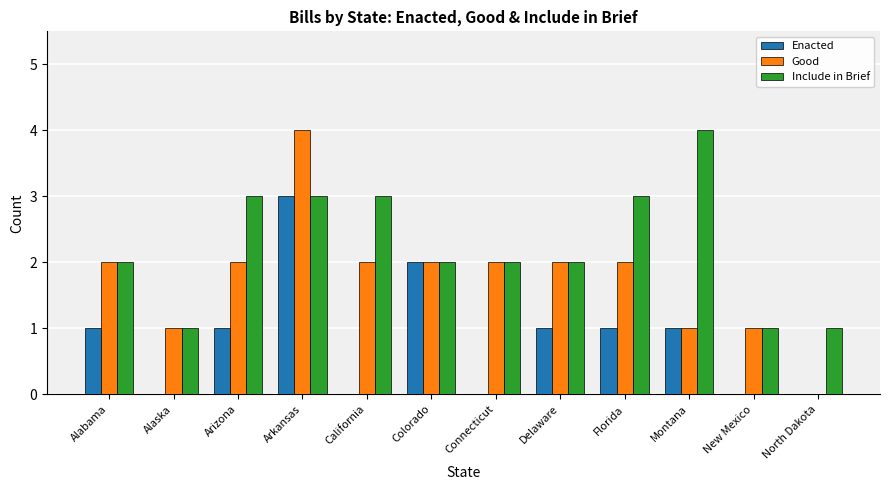

Count the number of data series in this chart.

3